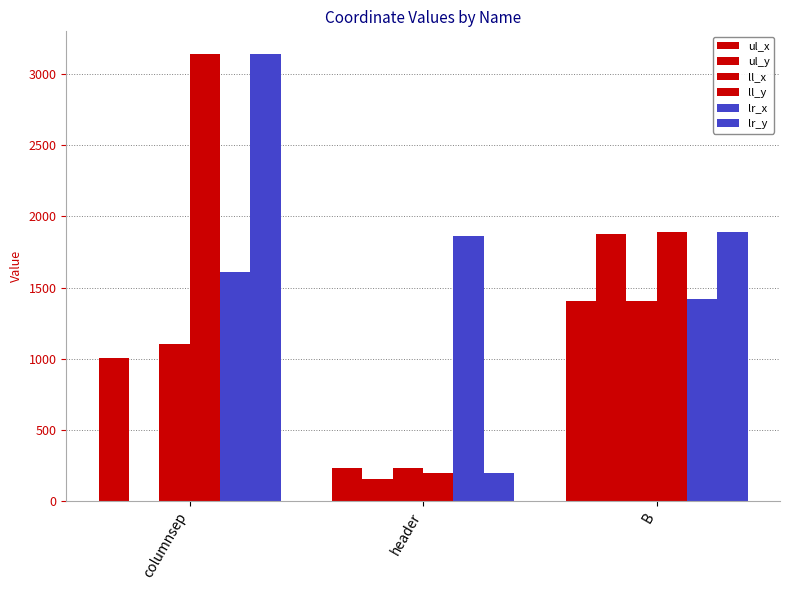

Reading right to left, extract all data points from this chart.

ul_x: B=1405	header=232	columnsep=1007
ul_y: B=1875	header=156	columnsep=0
ll_x: B=1405	header=232	columnsep=1102
ll_y: B=1894	header=193	columnsep=3145
lr_x: B=1421	header=1866	columnsep=1611
lr_y: B=1894	header=193	columnsep=3145